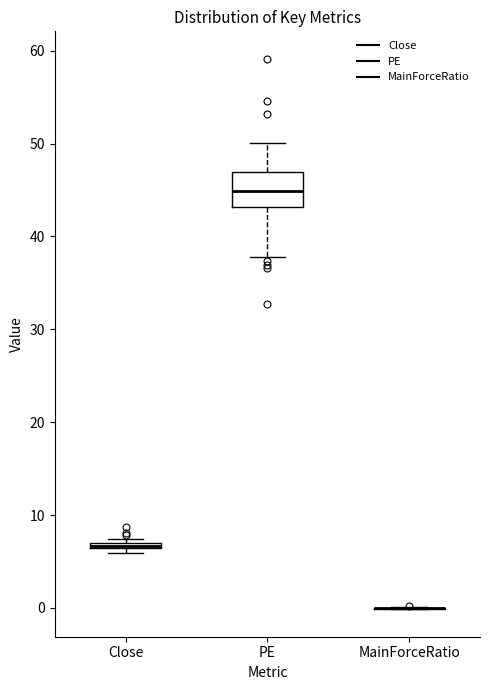

Comparing the boxes themselves (not the whiskers), which one is the tallest?

PE